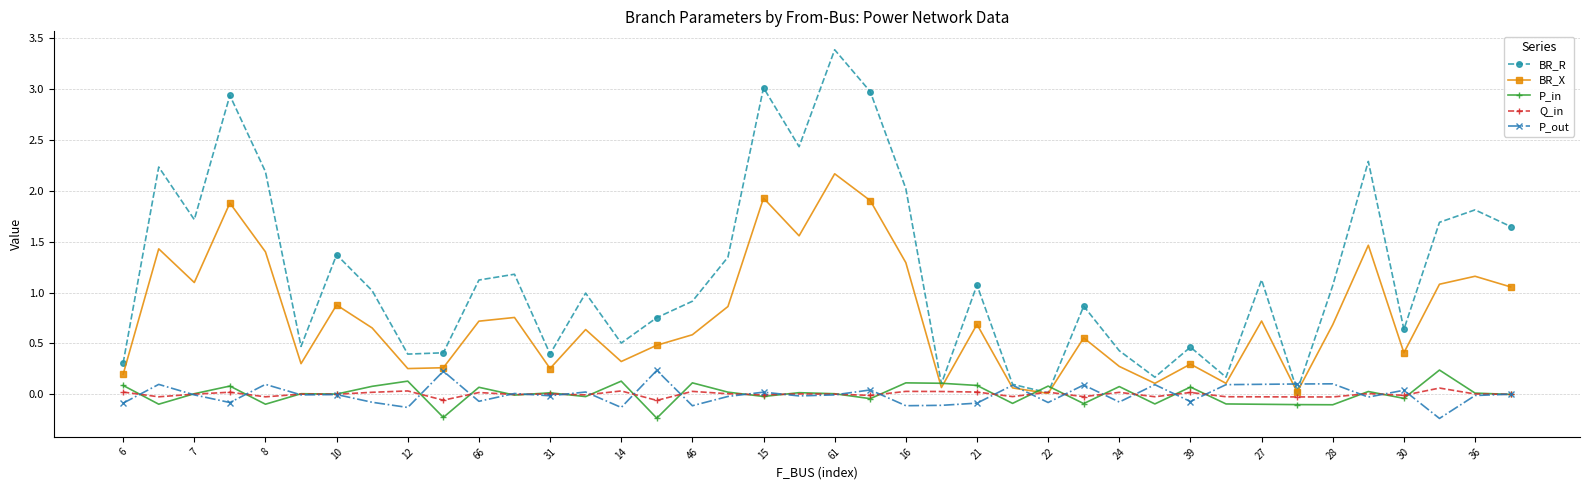

How many lines are shown in the chart?

5